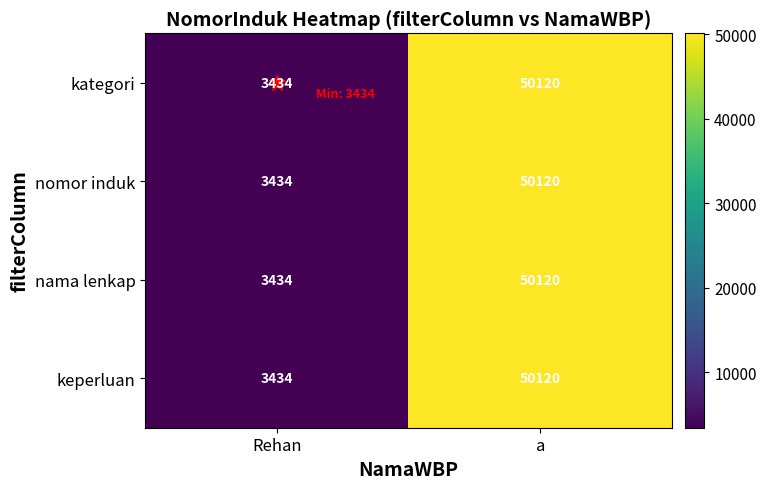

Read the keperluan value at a.

50120